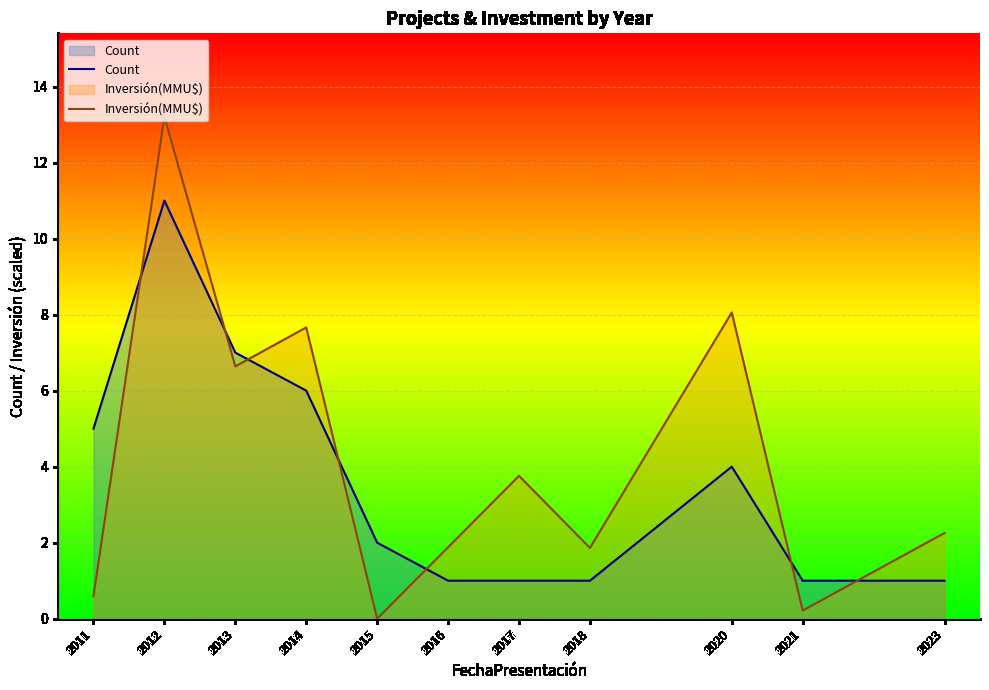

What is the average value of the Count series?

3.6